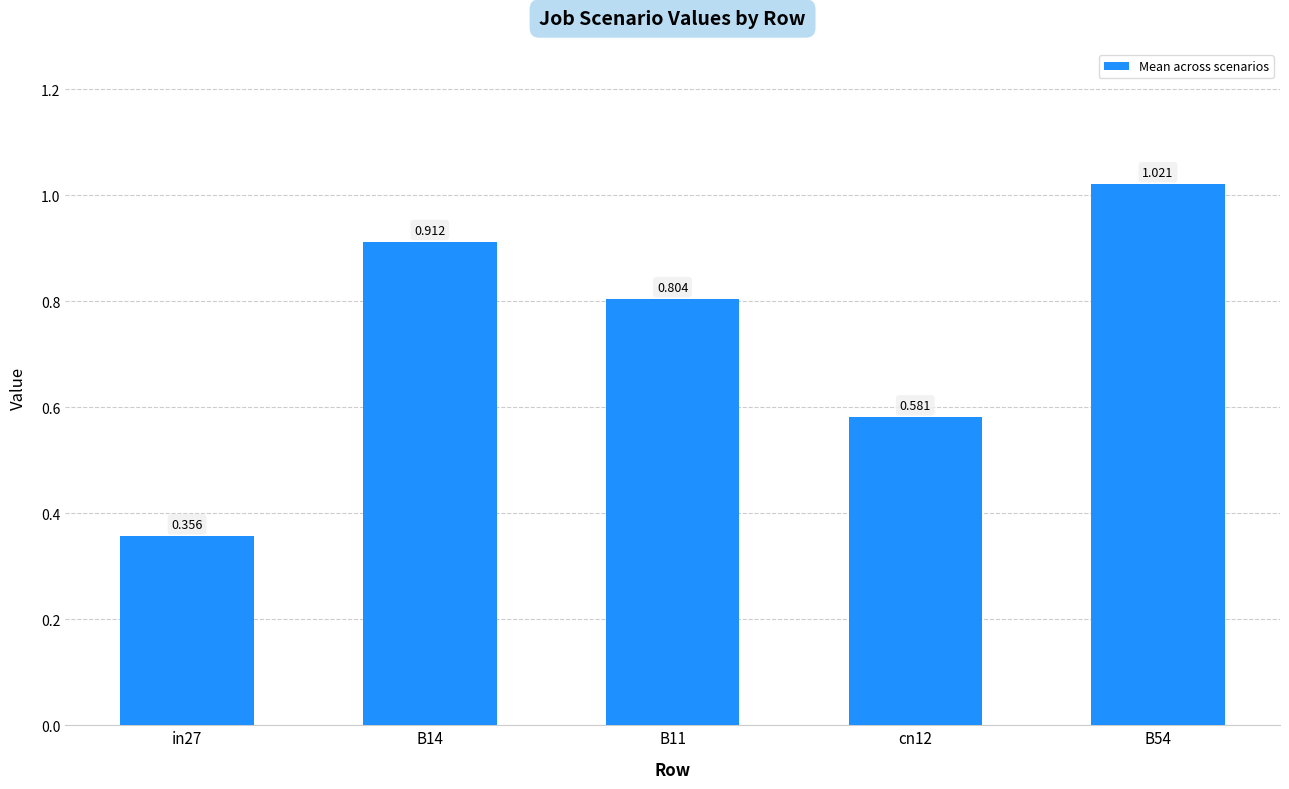

The value at B11 is 0.8. True or false?

True